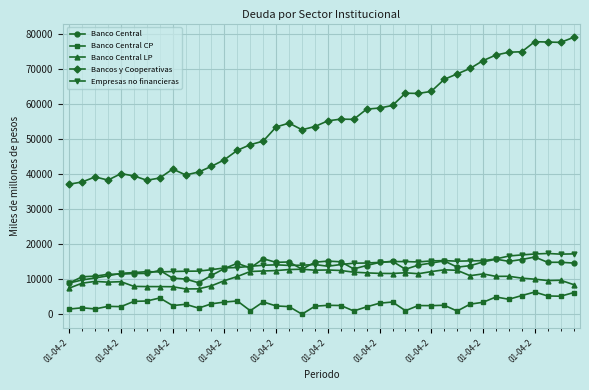

True or false: Empresas no financieras and Banco Central LP intersect in this chart.

False